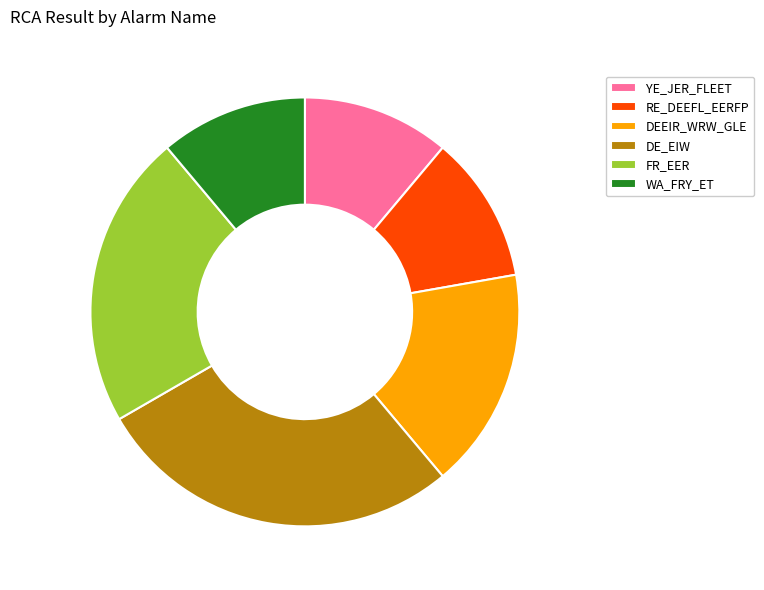

Is YE_JER_FLEET the majority of the pie?

No